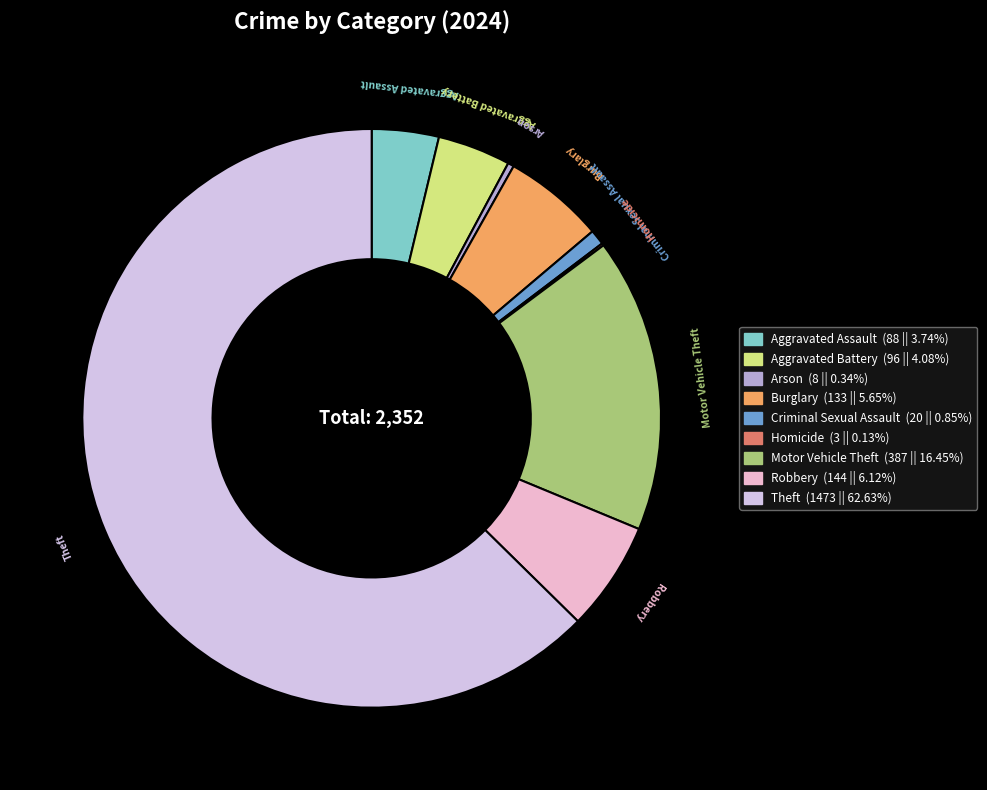

Is it true that Motor Vehicle Theft is 16% of the pie?

True